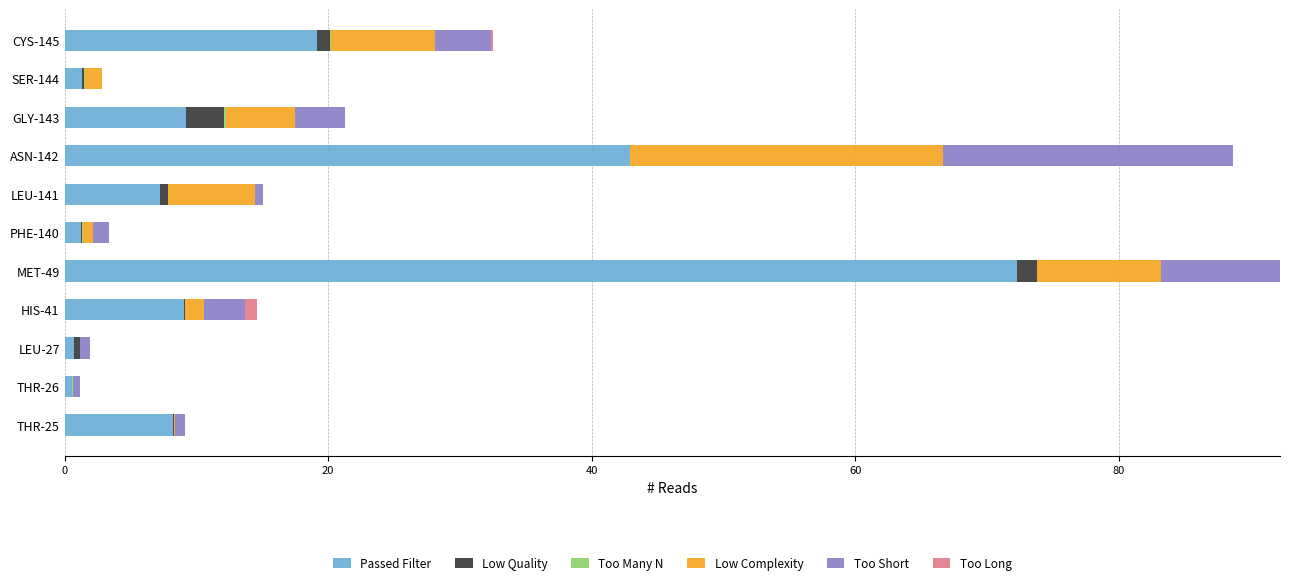

What is the highest value of the Passed Filter series?

72.3